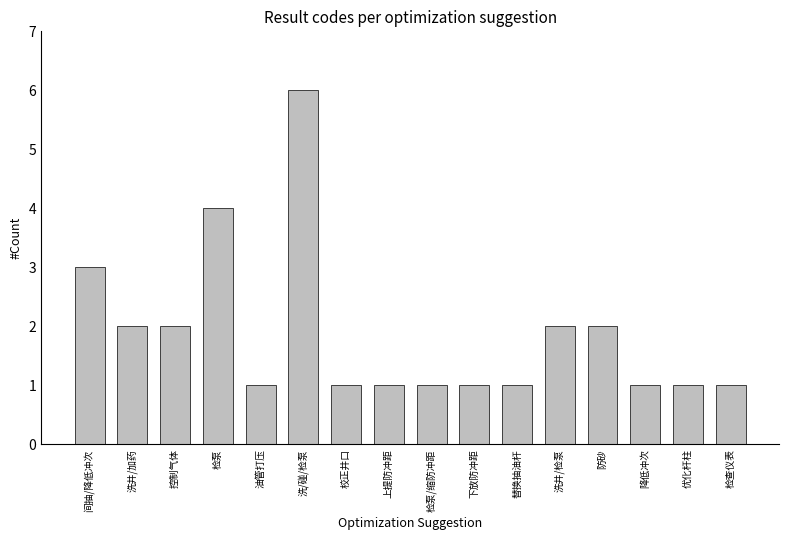

What is the ratio of the value at 防砂 to the value at 洗井/加药?

1.0